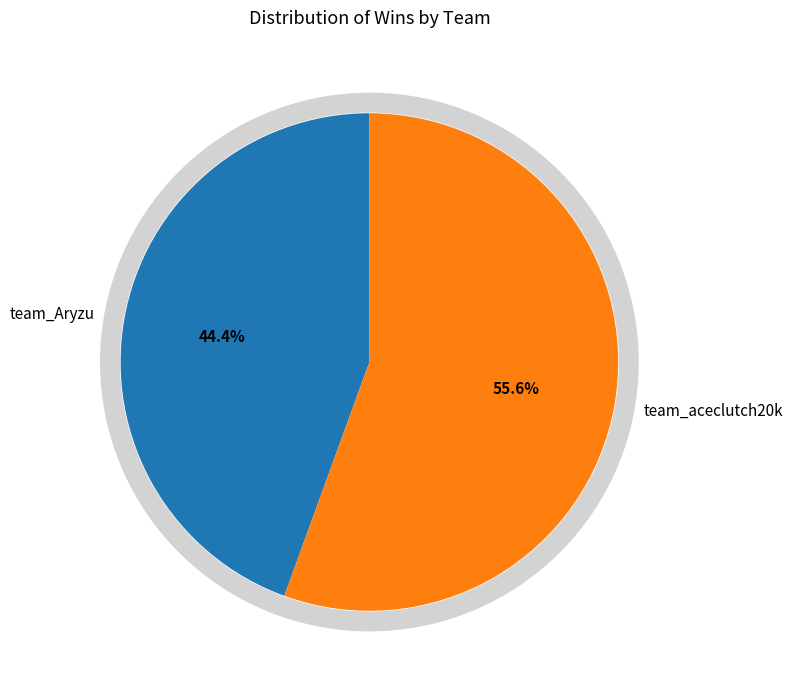

True or false: team_Aryzu accounts for 55% of the total.

False